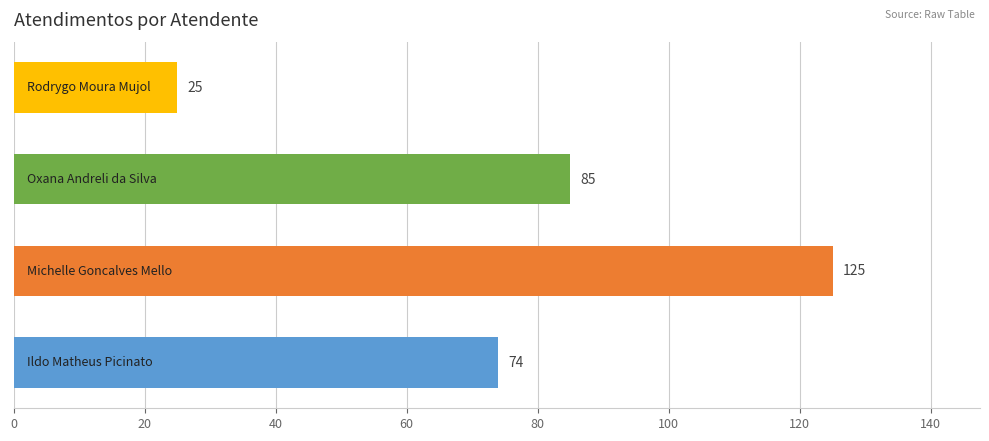

What is the difference between the maximum and second lowest values?

51